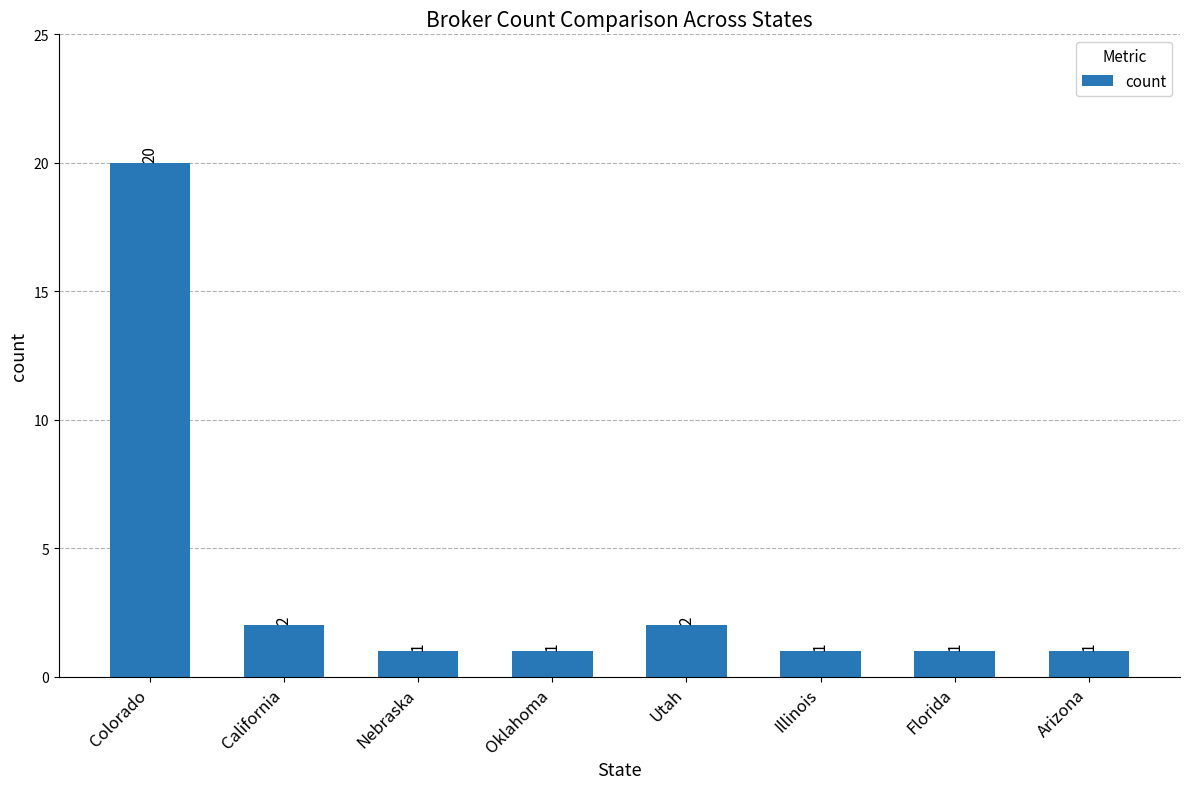

What value does the data have at Nebraska?

1